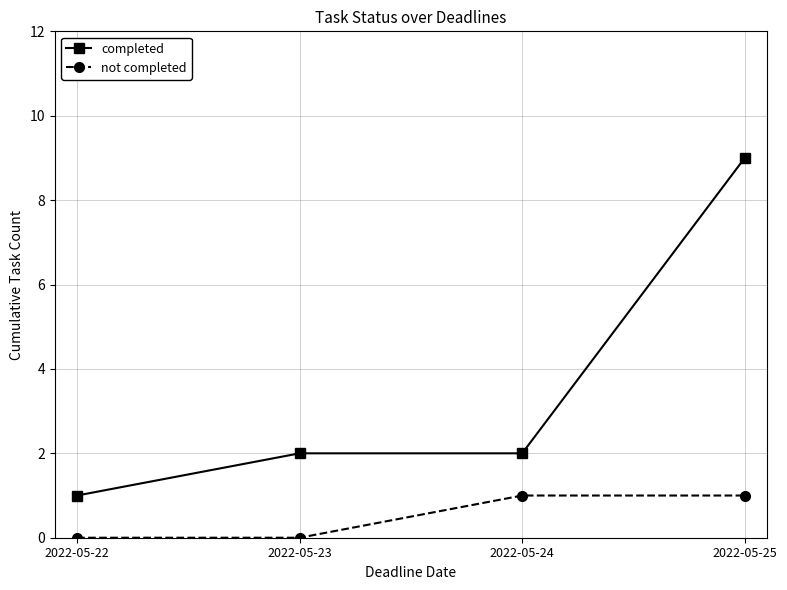

True or false: not completed and completed cross at least once.

False